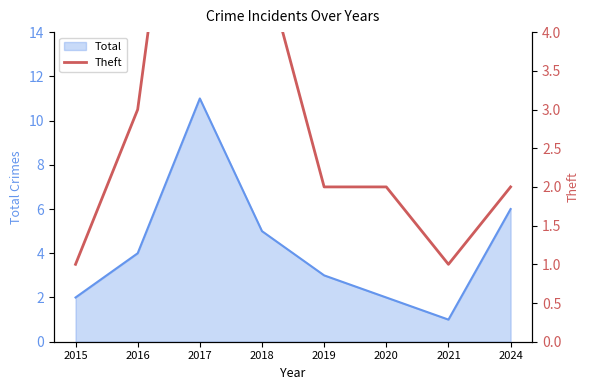

Reading left to right, extract all data points from this chart.

2015=1	2016=3	2017=9	2018=5	2019=2	2020=2	2021=1	2024=2